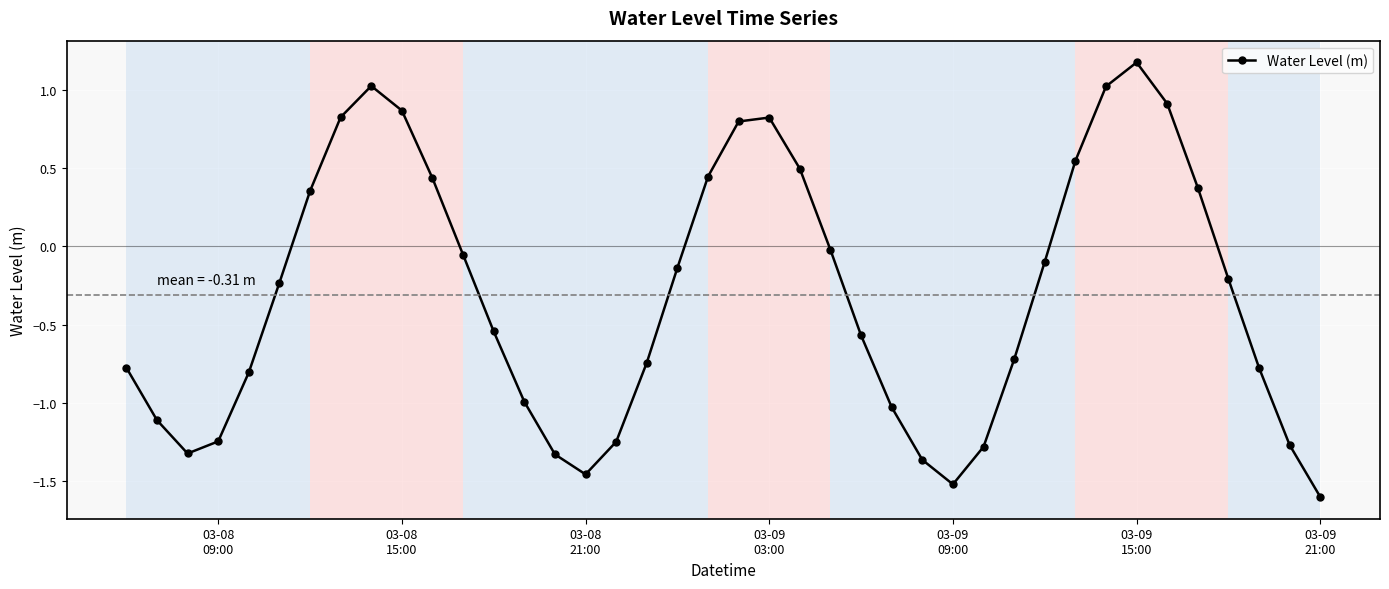

What is the difference between the second highest and second lowest values?

2.6